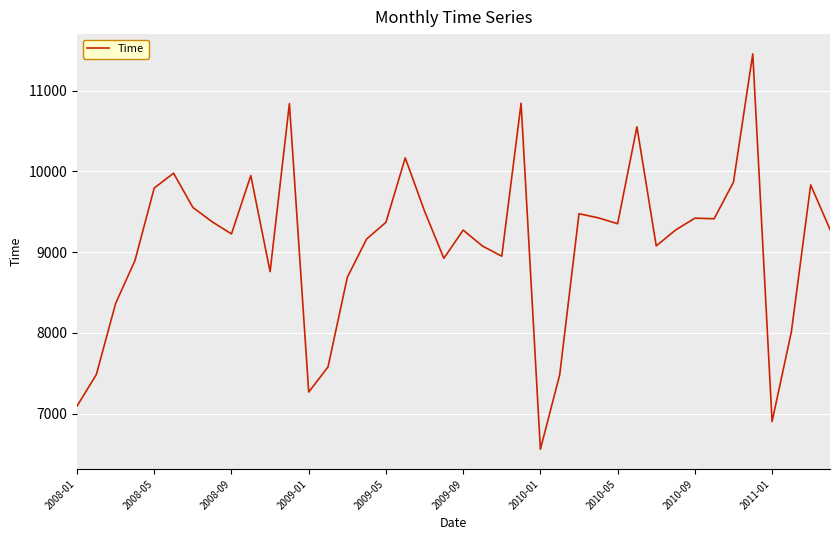

What is the smallest value displayed?

6558